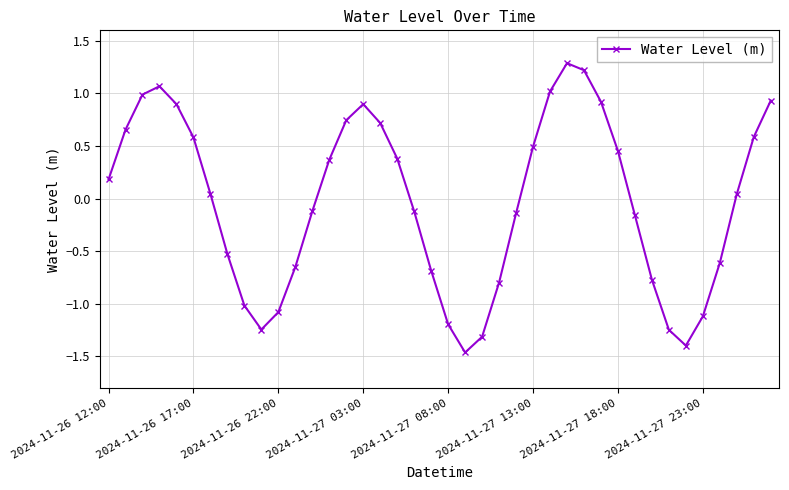

What is the greatest value displayed?

1.3